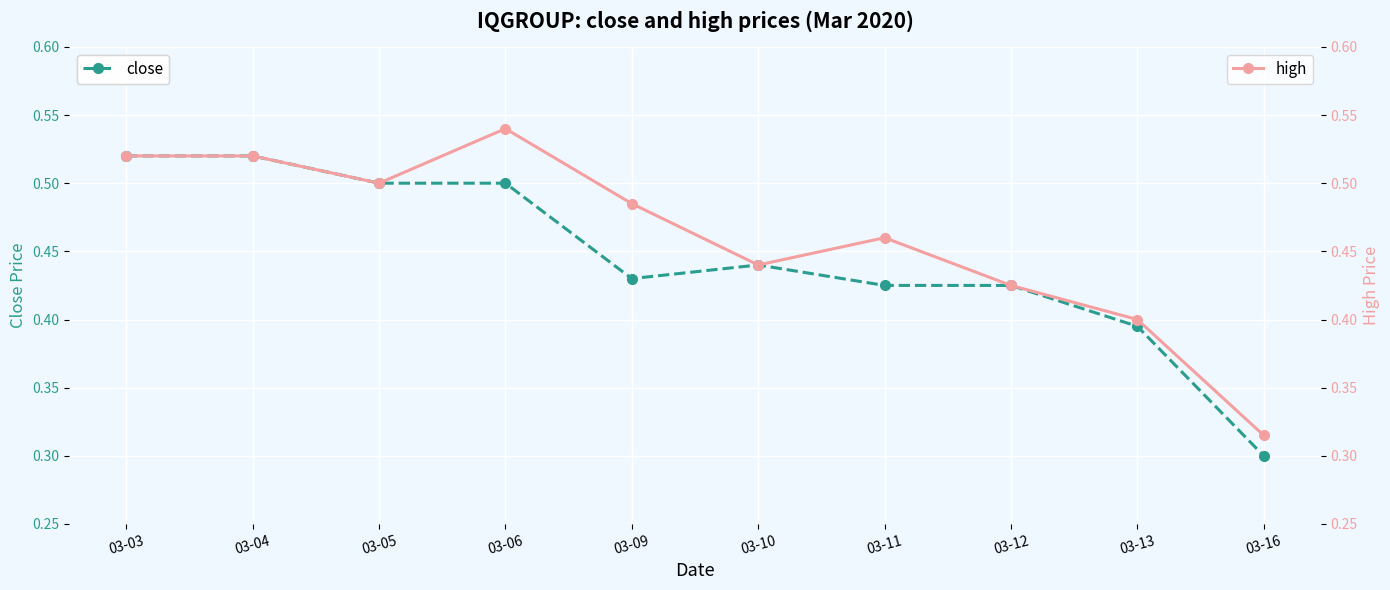

Is this an area chart (filled region under the line)?

No